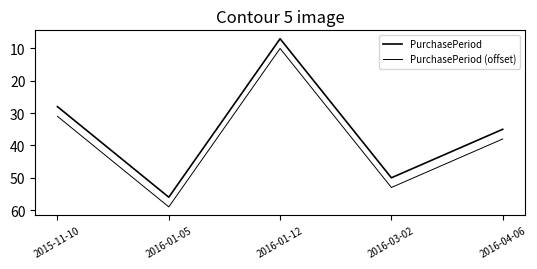

Does the chart have visible grid lines?

No